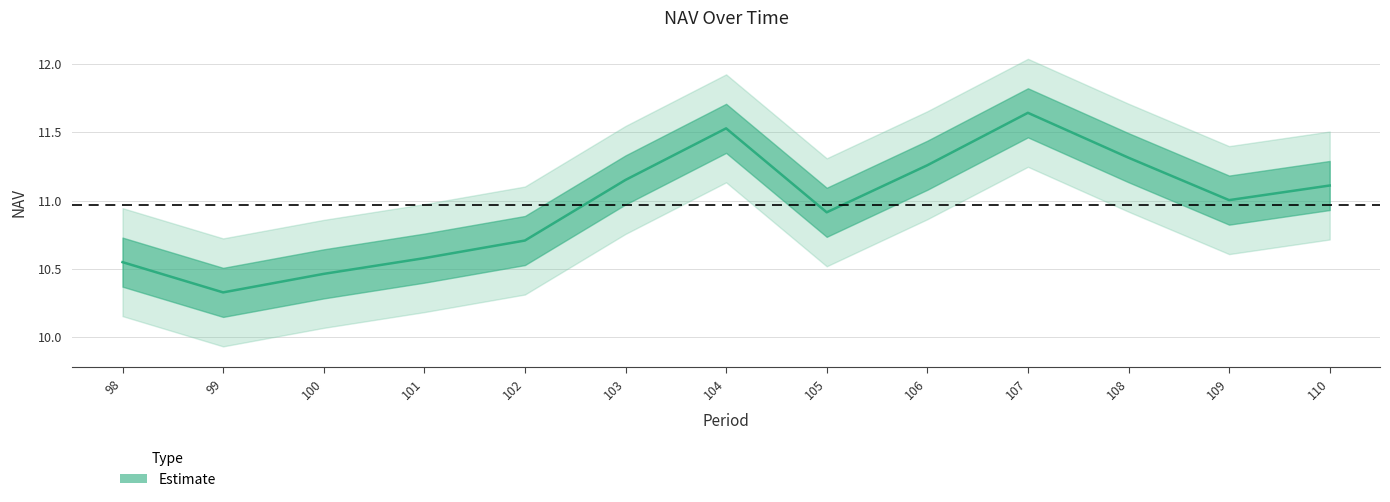

What is the difference between the second highest and second lowest values?

1.1